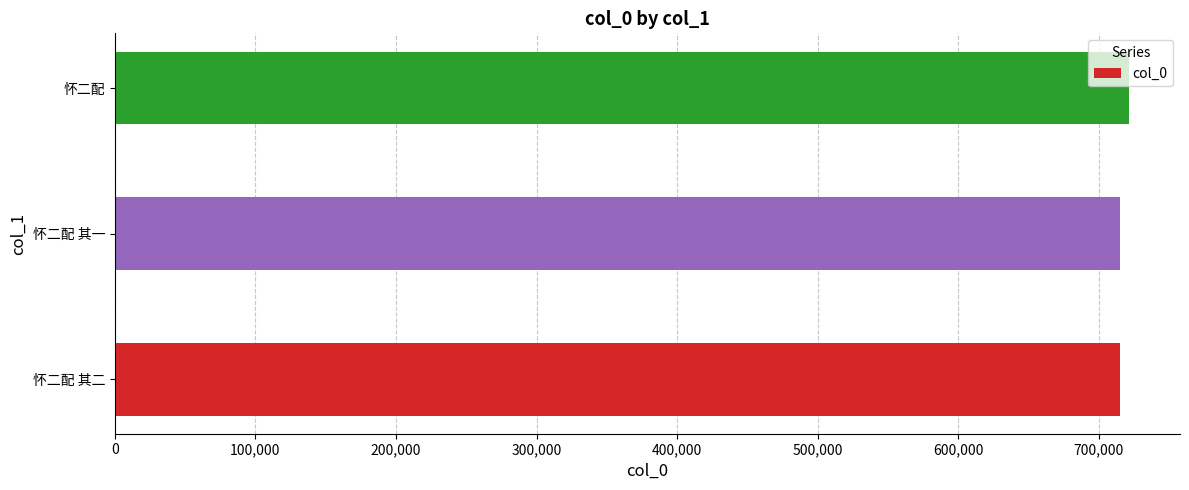

What value does the data have at 怀二配 其二?

714842